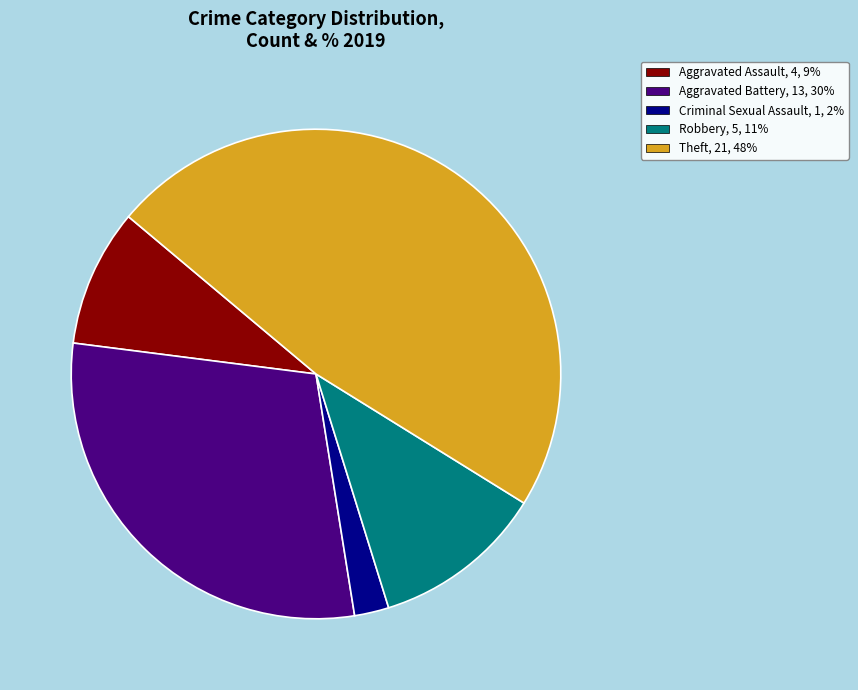

Does any single category account for the majority?

No